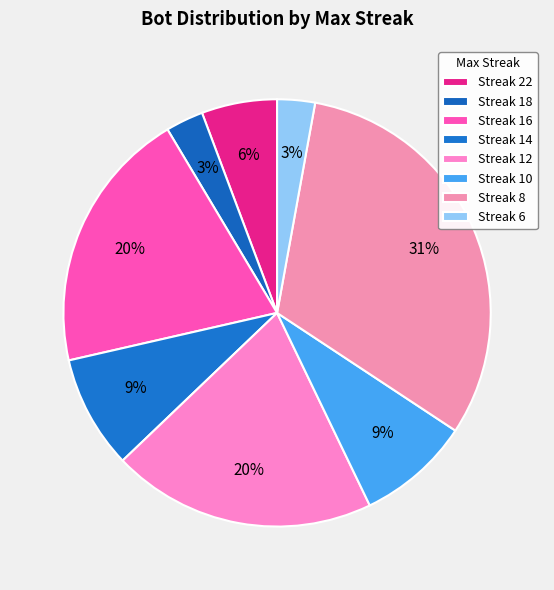

How many slices are in this pie chart?

8